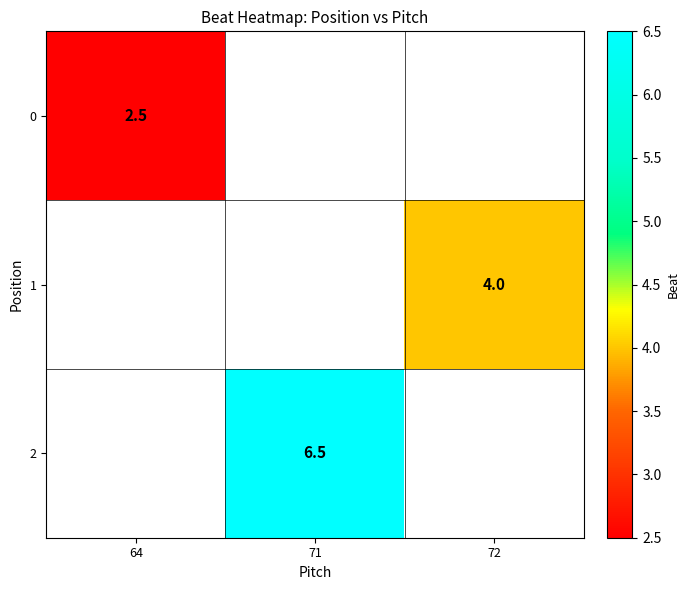

Which label corresponds to the smallest value in the chart?

64